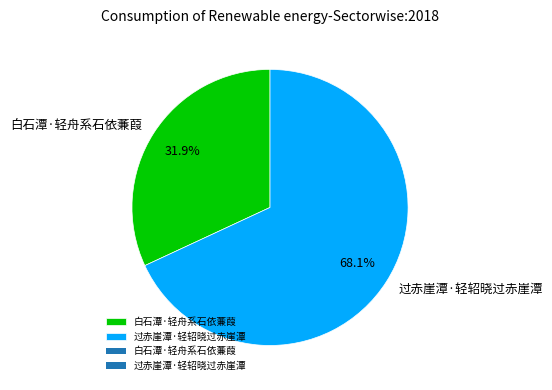

Which slice is the largest?

过赤崖潭·轻轺晓过赤崖潭